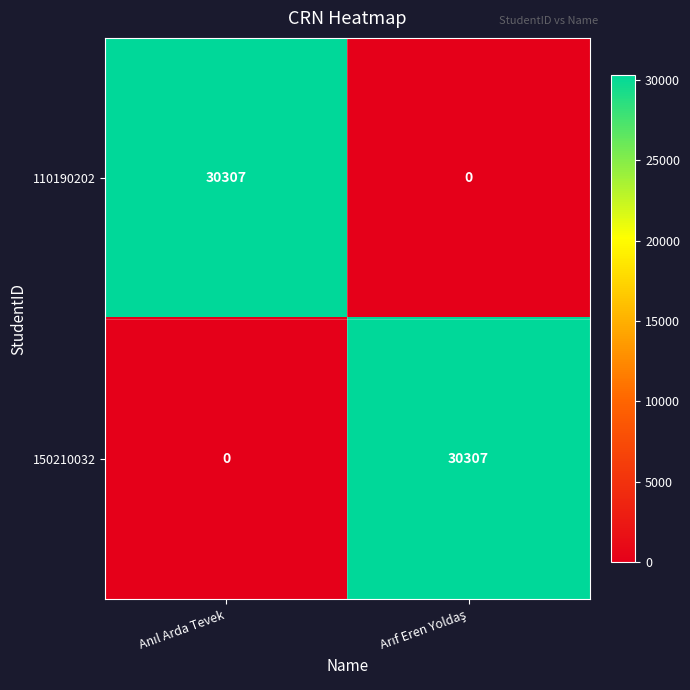

What is the greatest value displayed?

30307